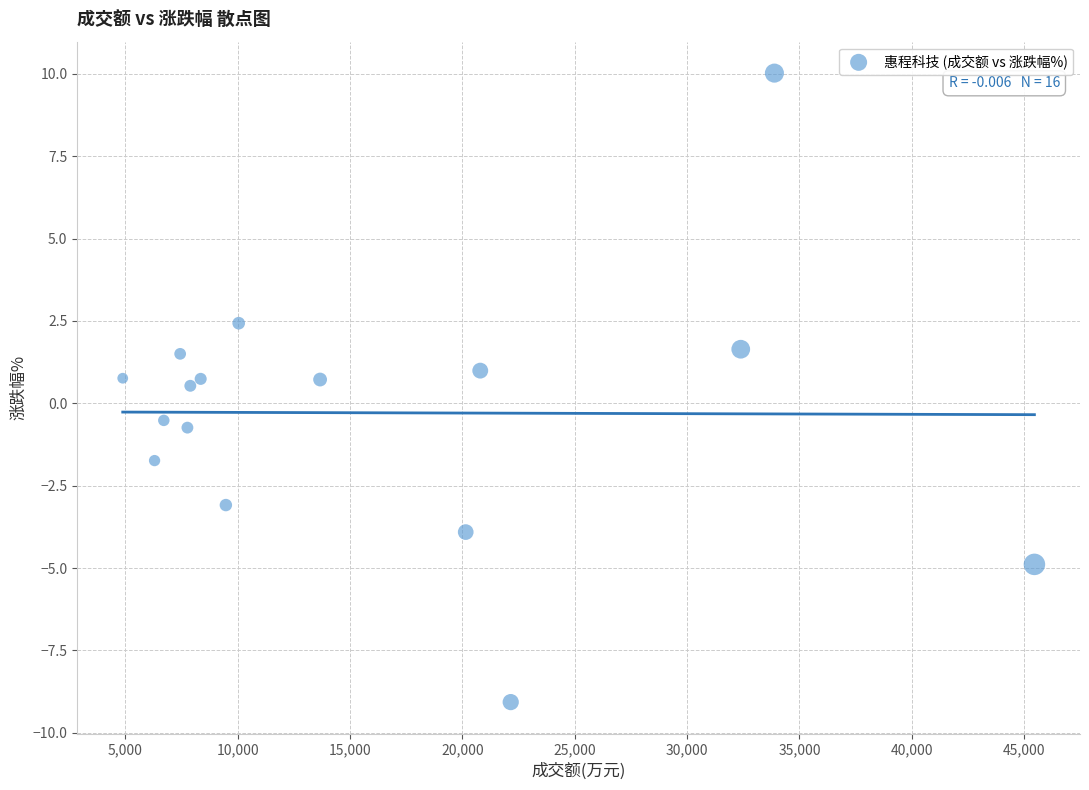

What is the range of Y values (max minus min)?

19.1